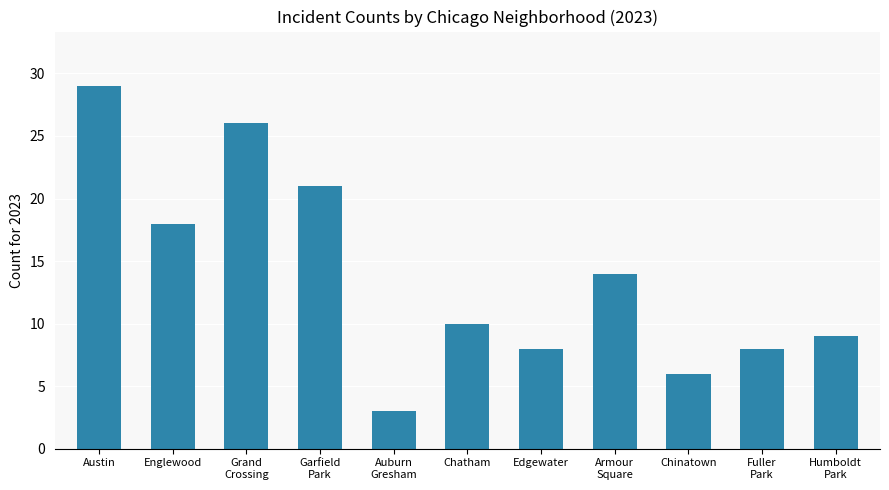

Reading left to right, transcribe all the data shown in this chart.

29	18	26	21	3	10	8	14	6	8	9